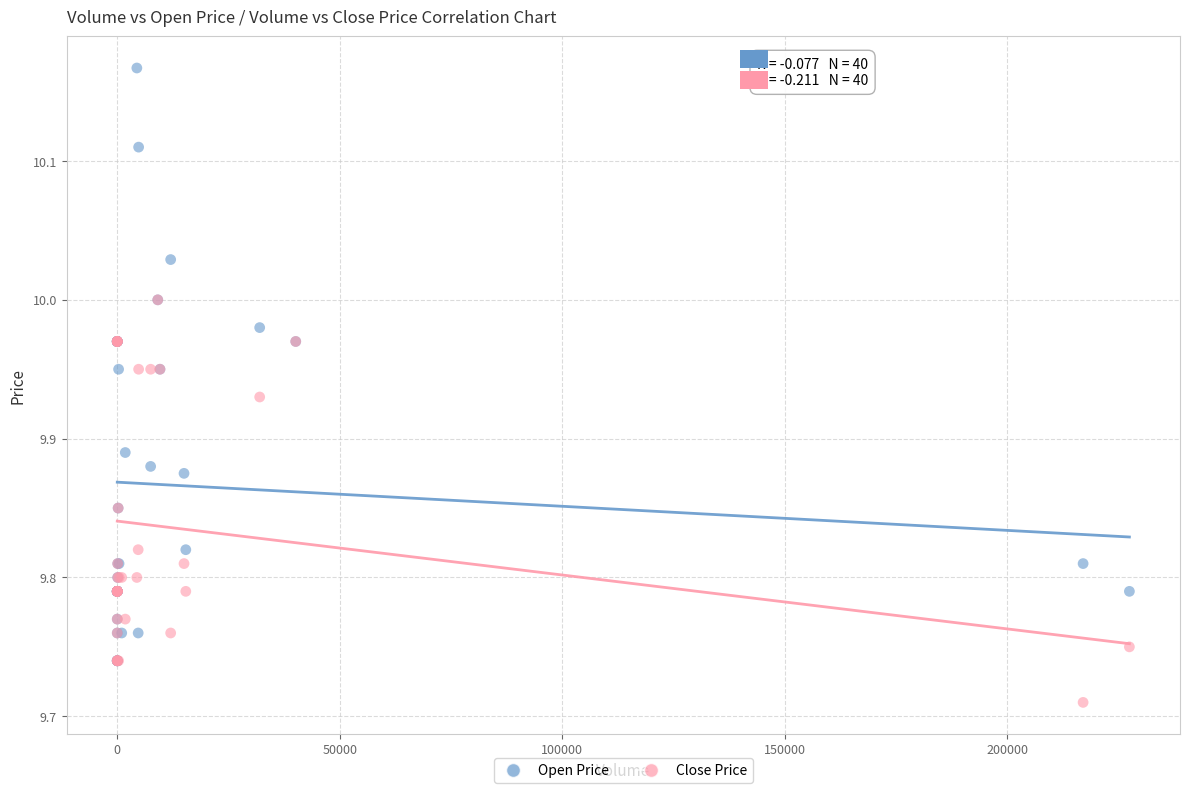

What are all the series names shown in the legend?

Open Price, Close Price